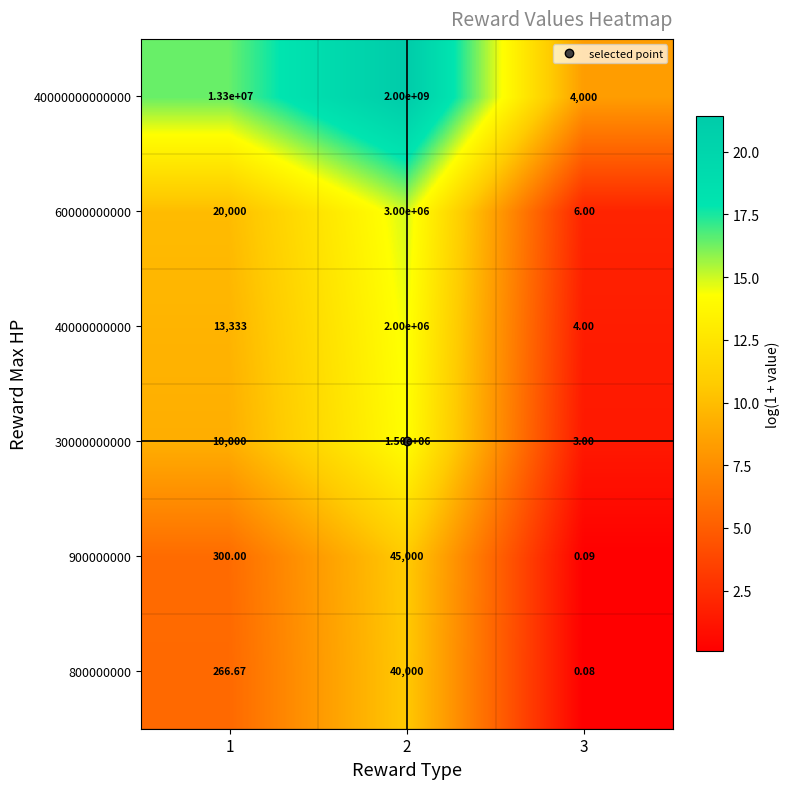

Count the number of categories in the chart.

3